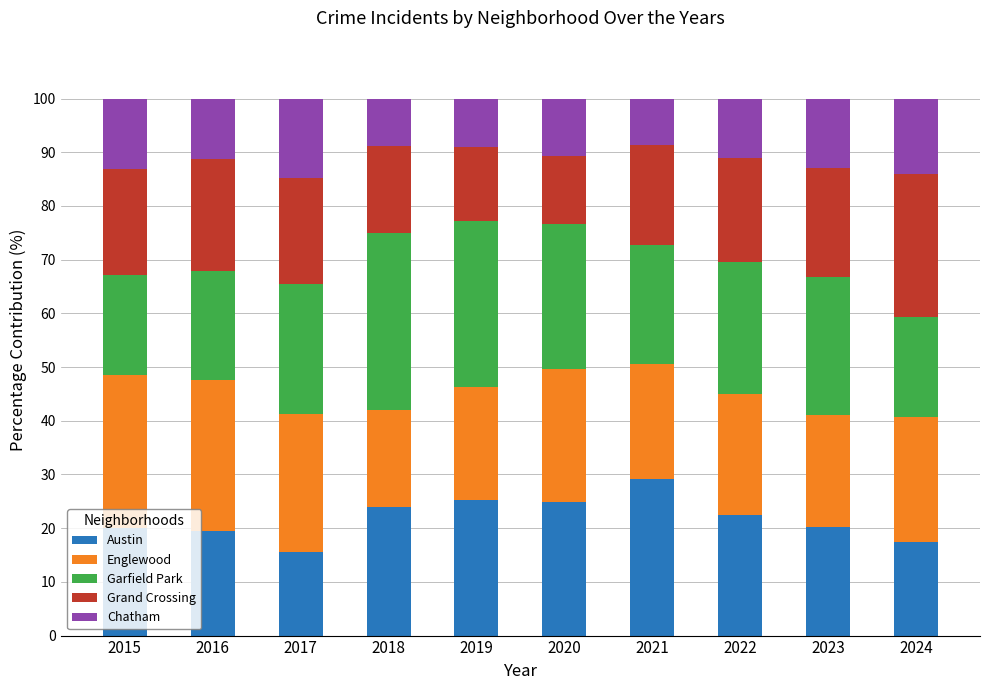

At which label does Austin reach its peak?

2021